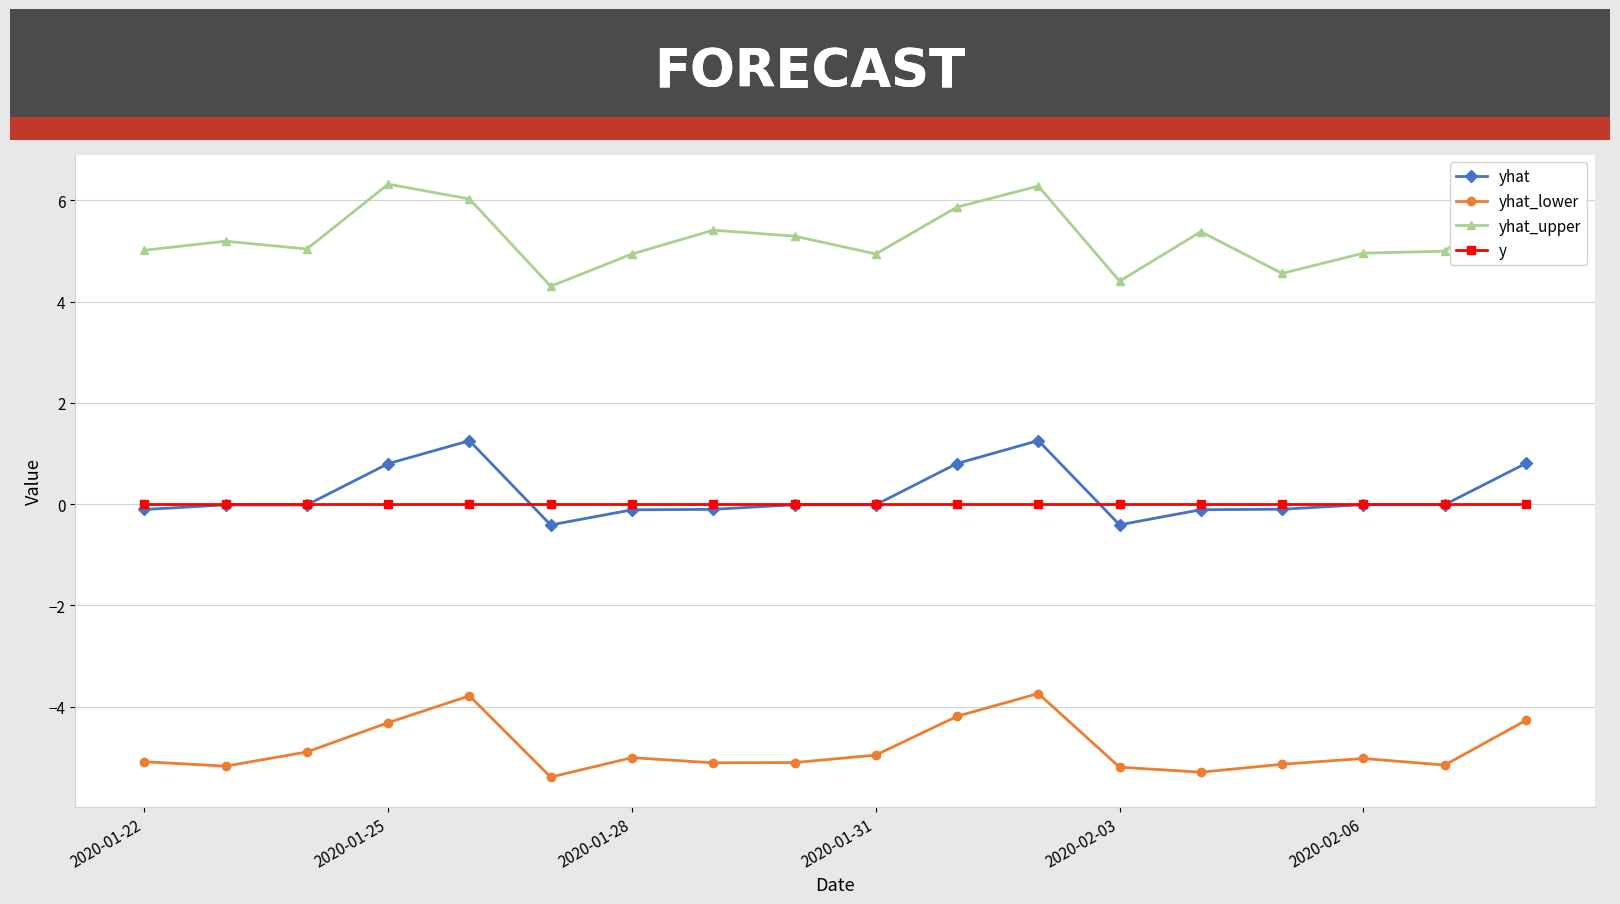

At how many categories does at least one series exceed -1?

18